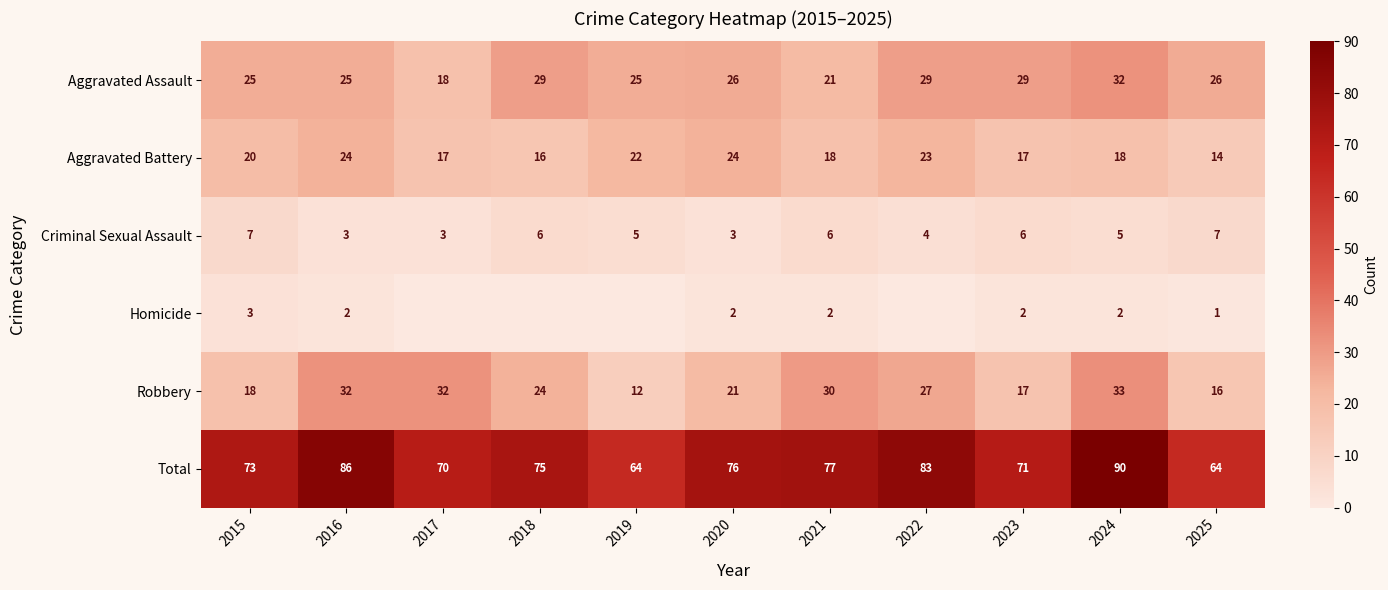

What is the maximum value shown in the chart?

90